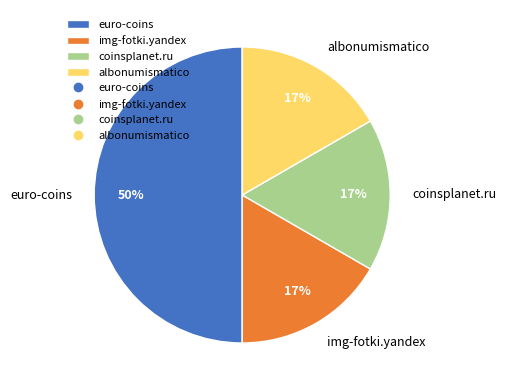

Combined, do euro-coins and albonumismatico account for over 50%?

Yes